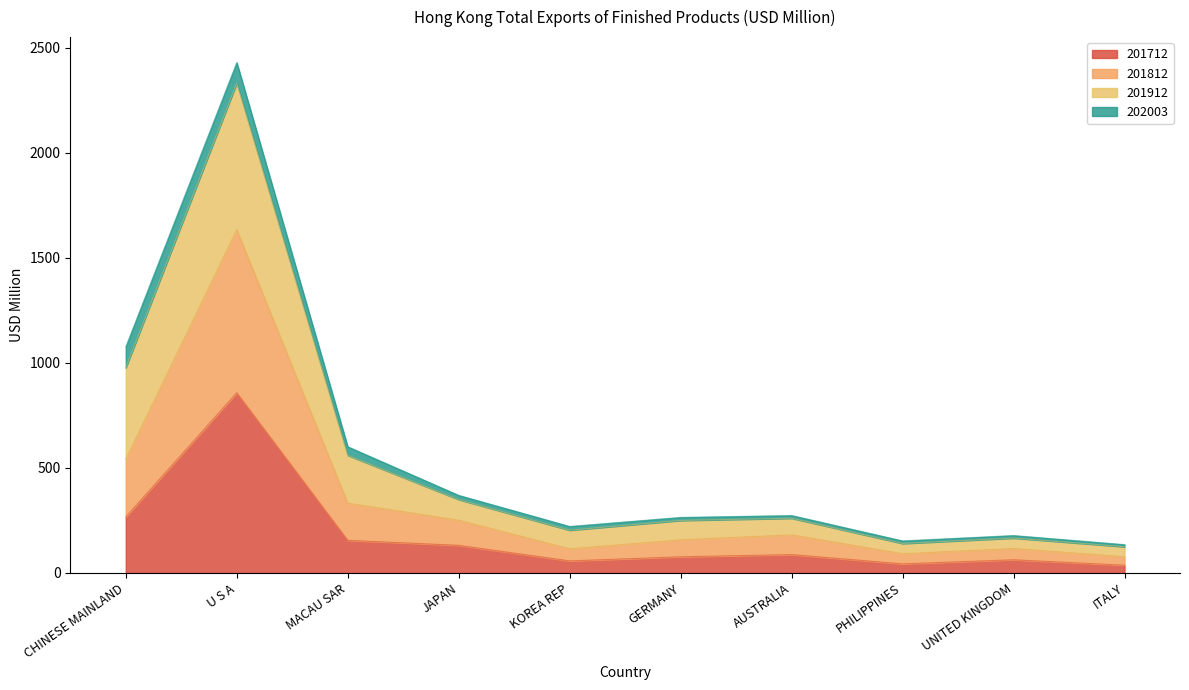

Is it true that 201712 equals 155.4 at MACAU SAR?

True